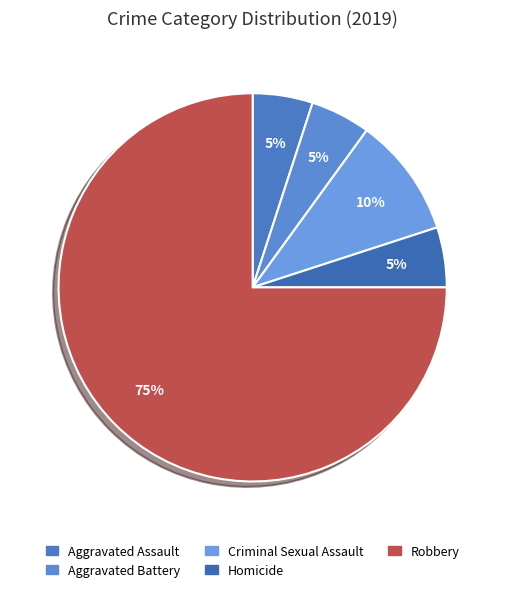

How many slices are in this pie chart?

5